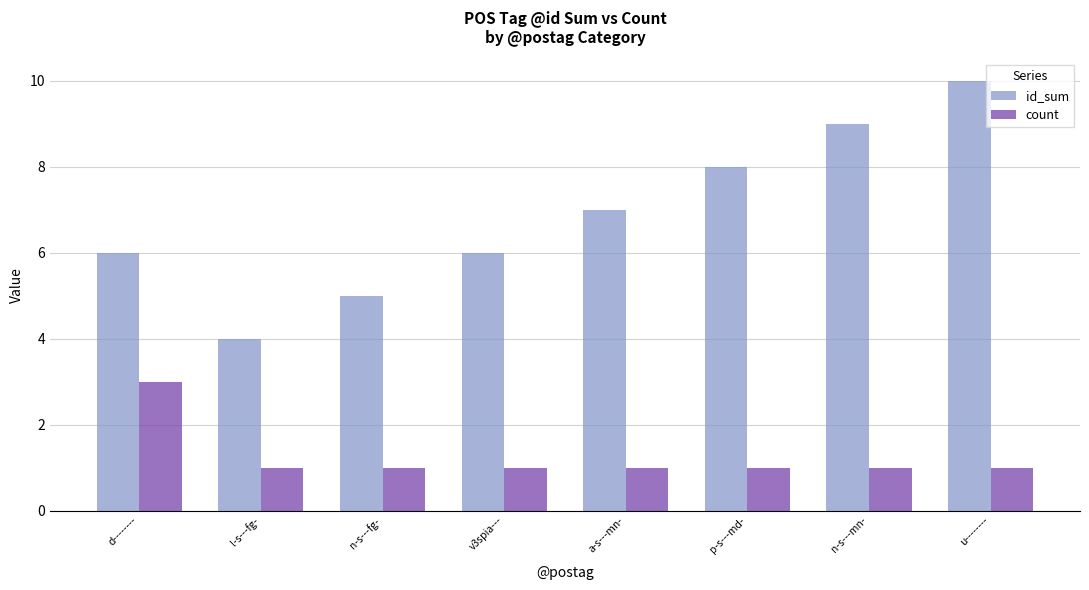

What position from the left is u--------?

8